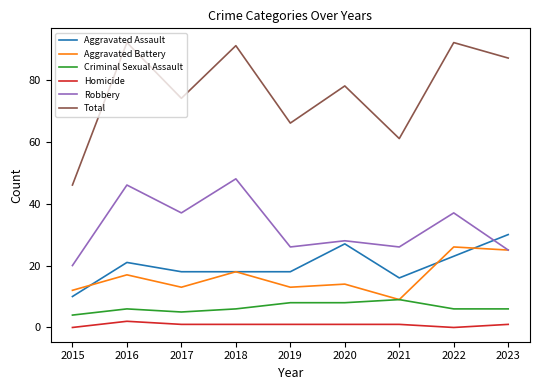

Which series has the largest total across all categories?

Total